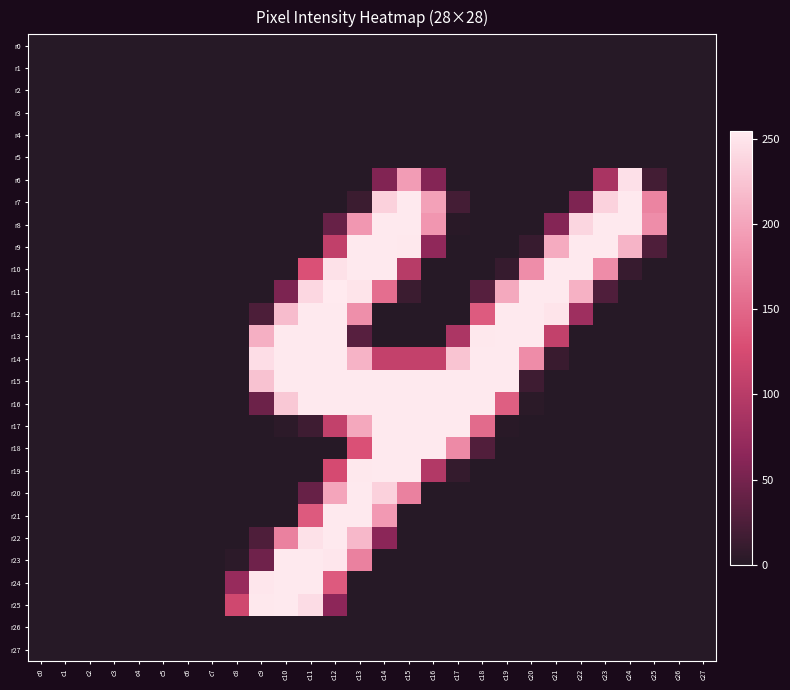

Between c5 and c11, which is larger?

c5